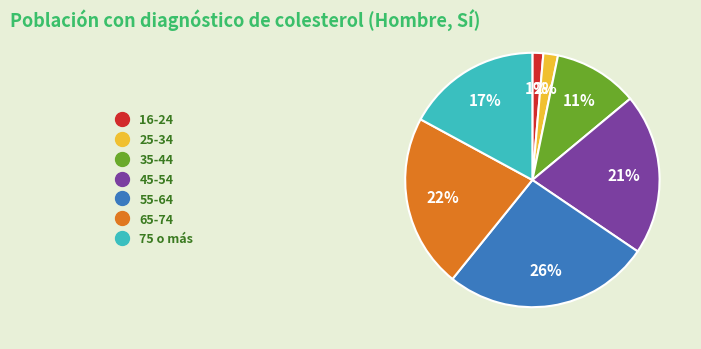

Does 25-34 represent more than half of the total?

No